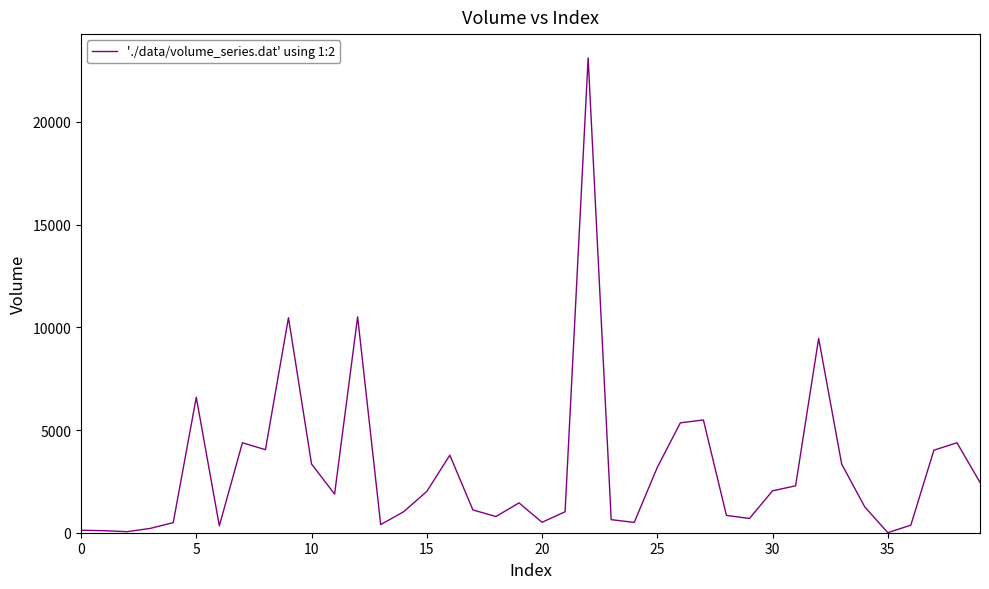

What is the maximum value shown in the chart?

23119.3